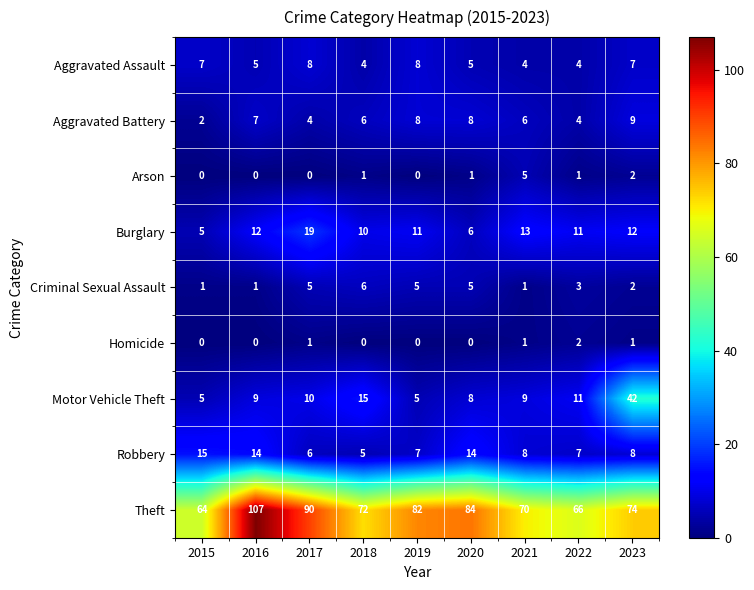

Which category has the highest value across all series?

2016